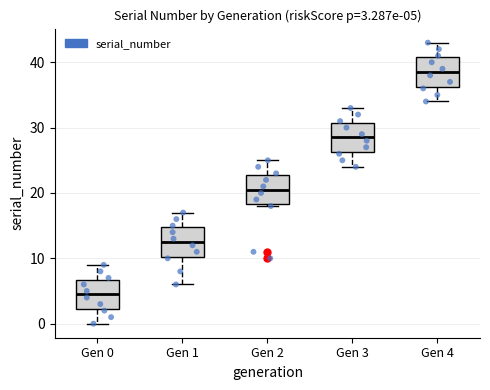

Which box has the highest median line?

Gen 4